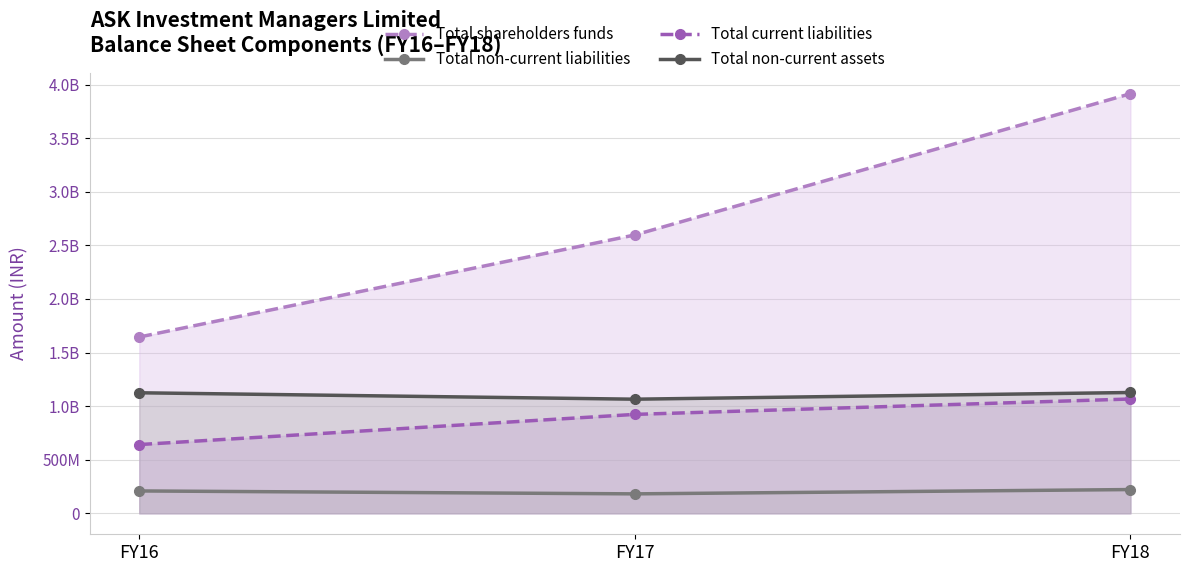

Where is Total non-current assets nearest to the value 1095953725?

FY16